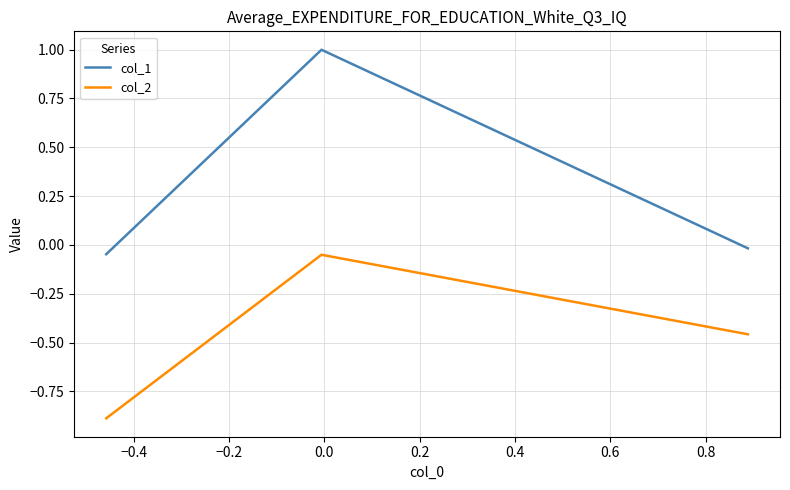

Which series has the widest spread of values?

col_1